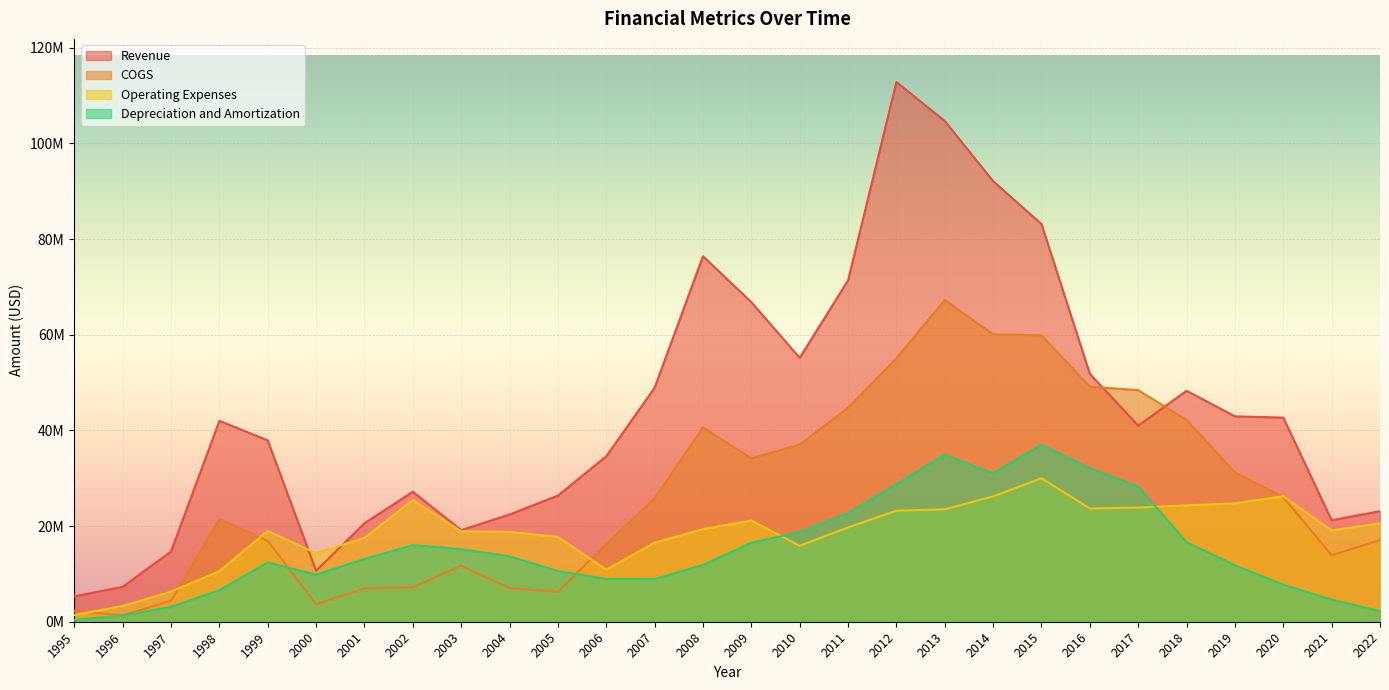

At which category is the sum across all series the highest?

2013